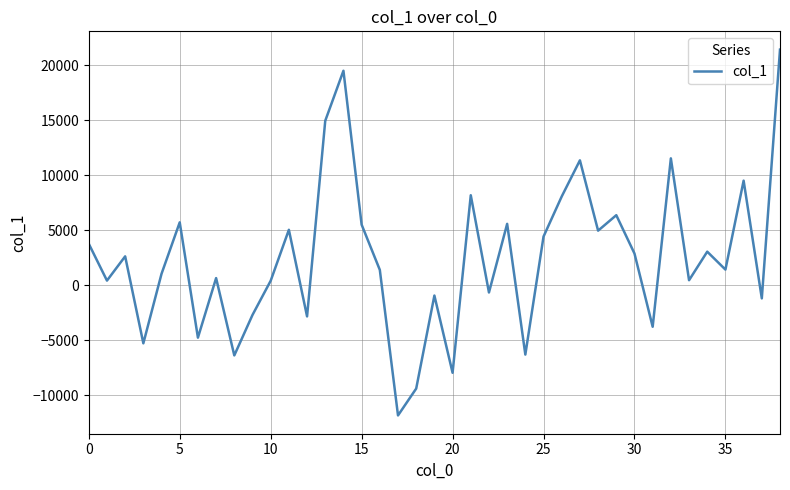

What is the difference between the maximum and minimum values?

33261.8